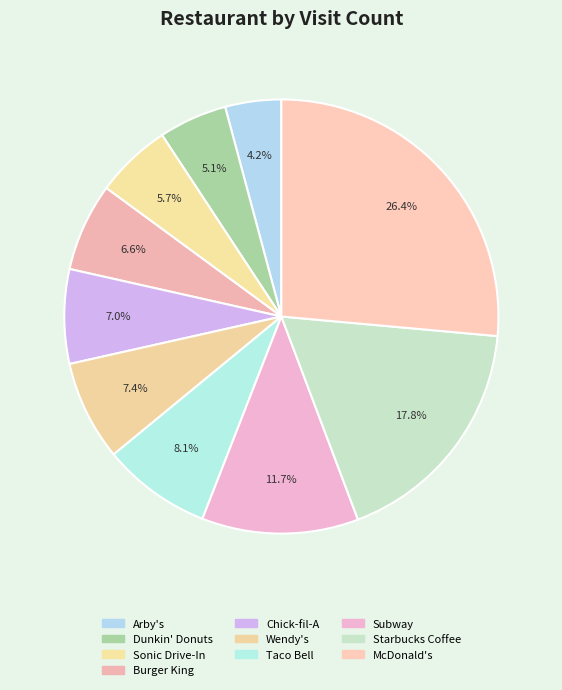

Does McDonald's account for over 50% of the chart?

No